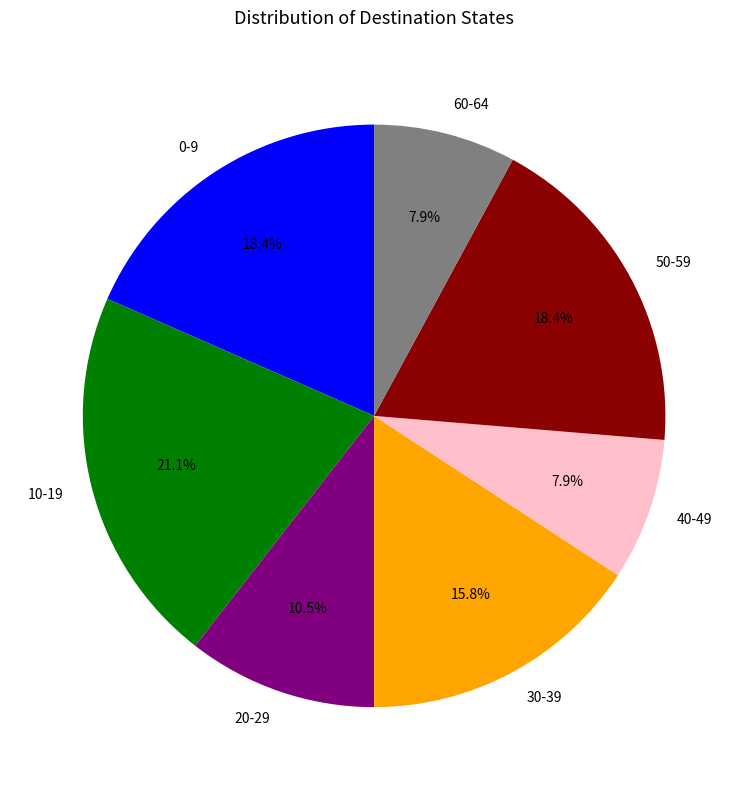

Do 10-19 and 0-9 together represent more than half of the pie?

No